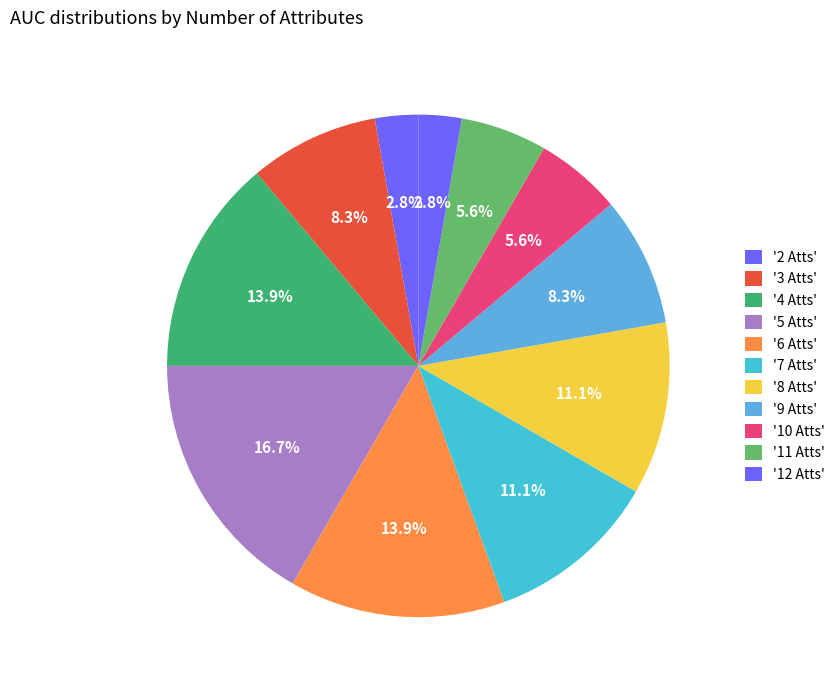

Count the number of slices in the pie.

11